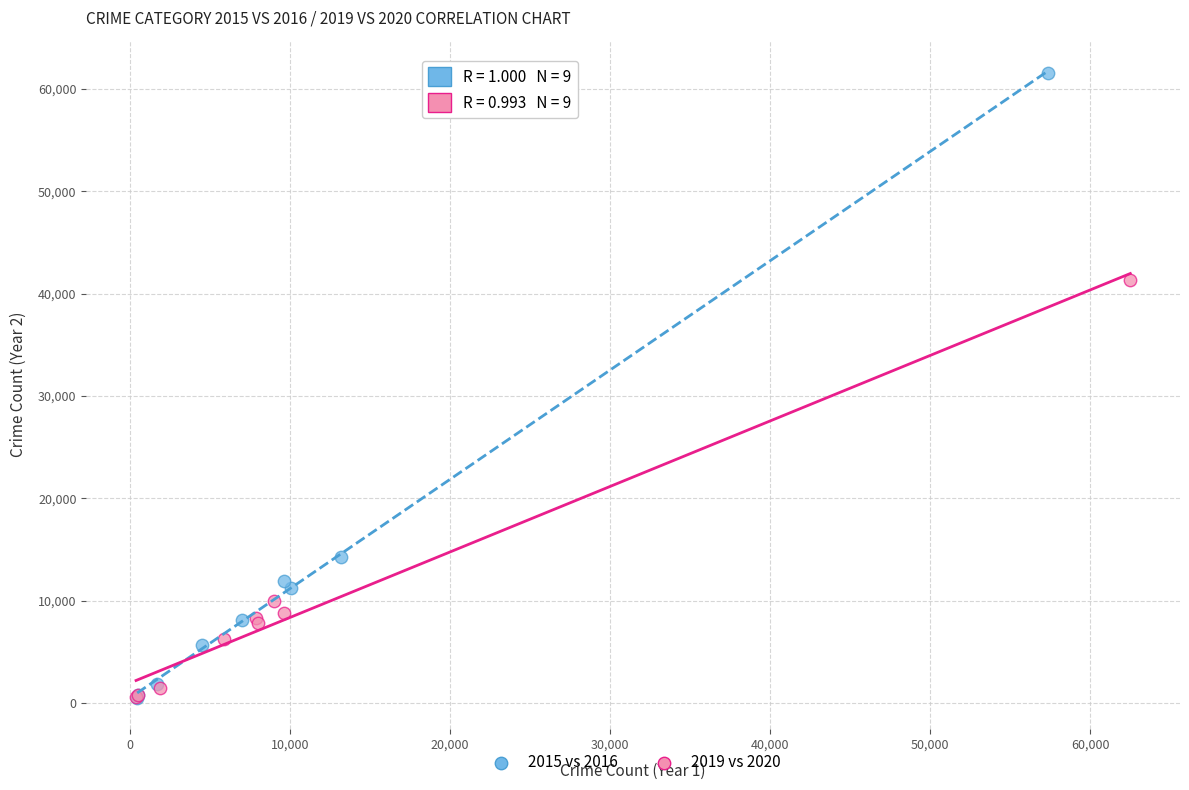

Which series has the widest spread of Y values?

2015 vs 2016